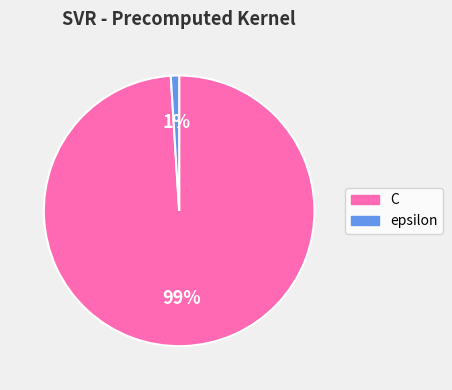

Is it true that C is 85% of the pie?

False